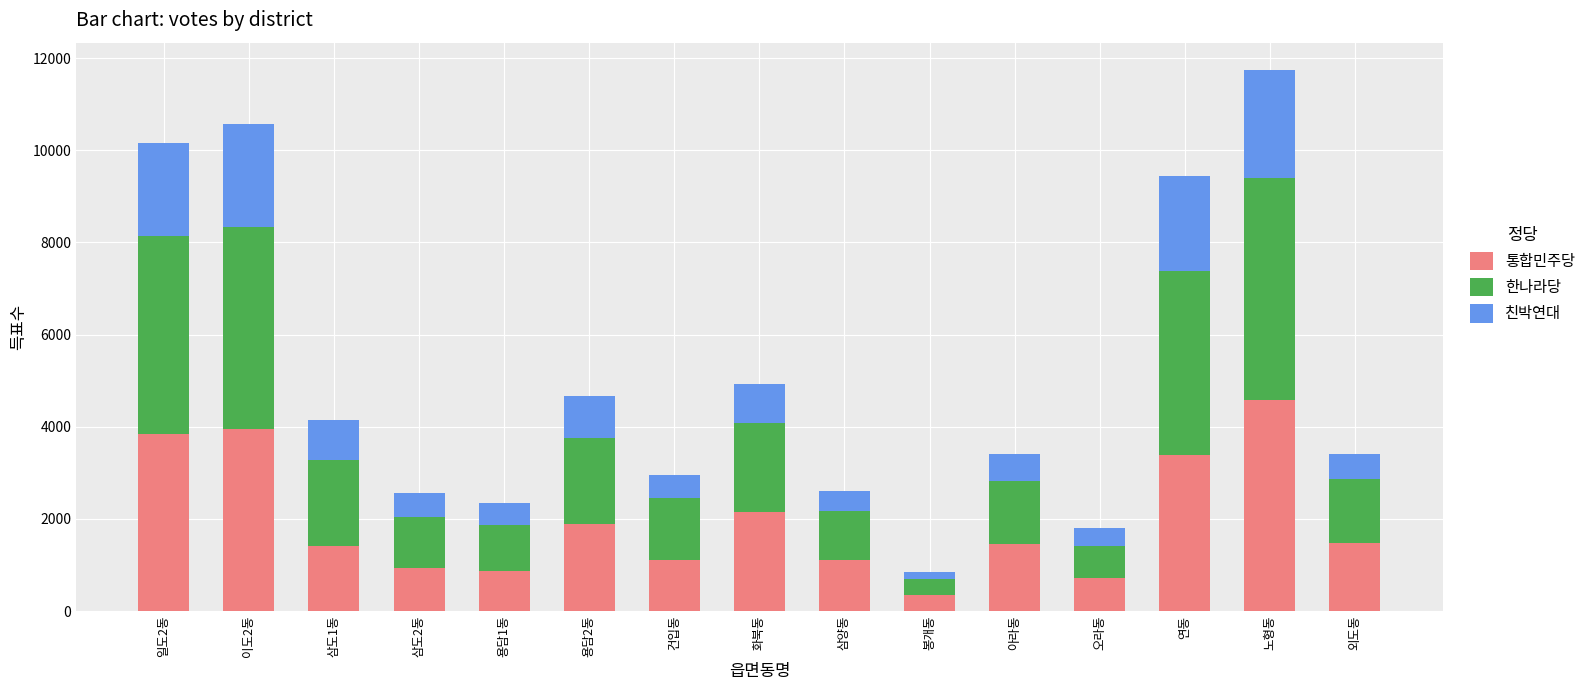

What is the lowest value of the 통합민주당 series?

340